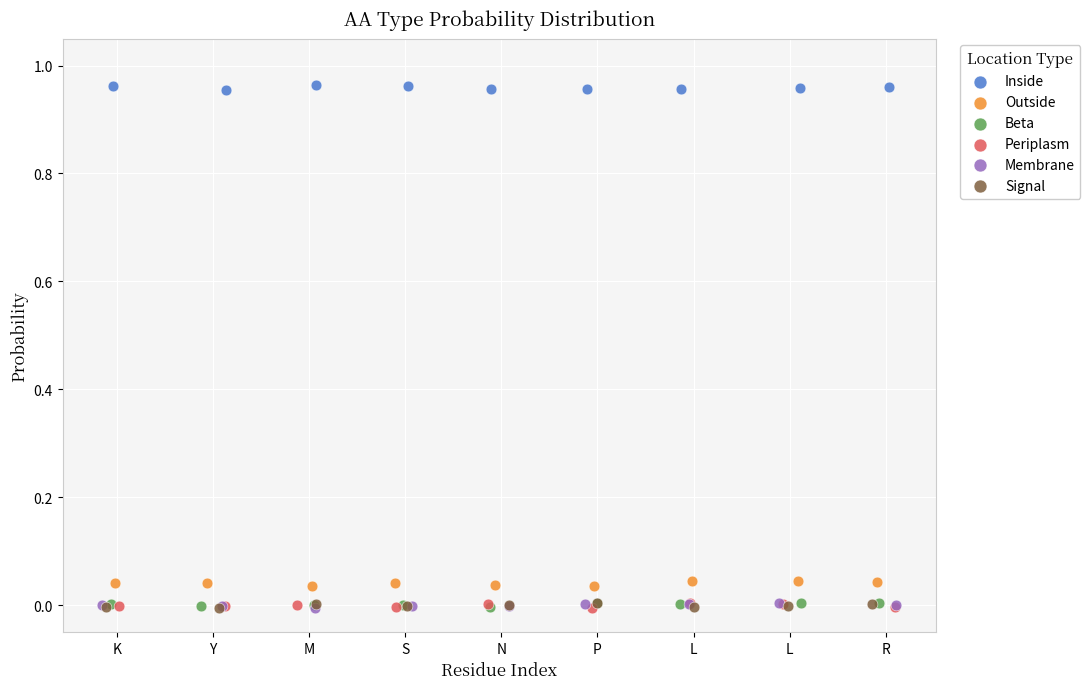

Which series reaches the maximum Y coordinate?

Inside